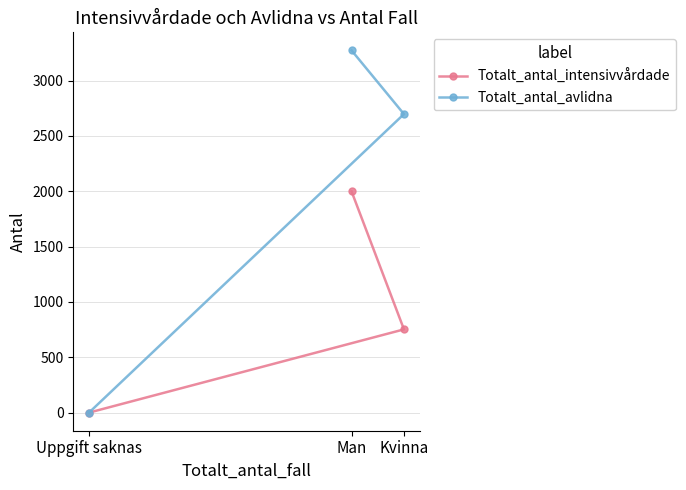

True or false: Totalt_antal_intensivvårdade has a value of 3303 at Man.

False